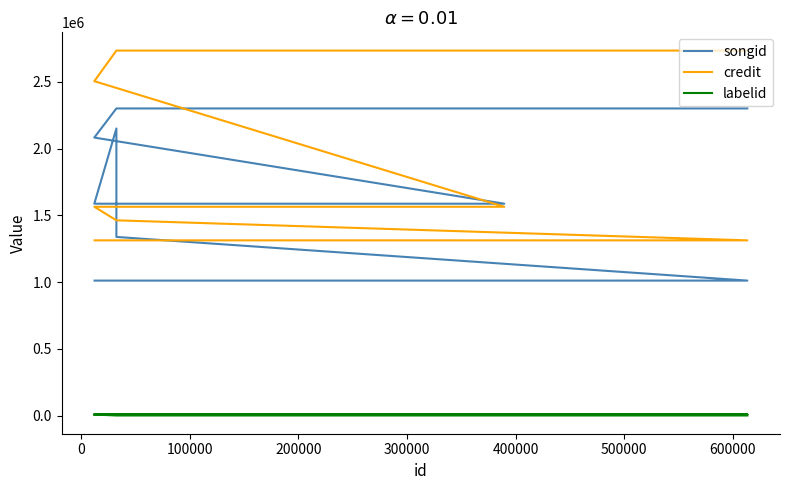

What is the difference between the maximum and minimum values in the credit series?

1420754